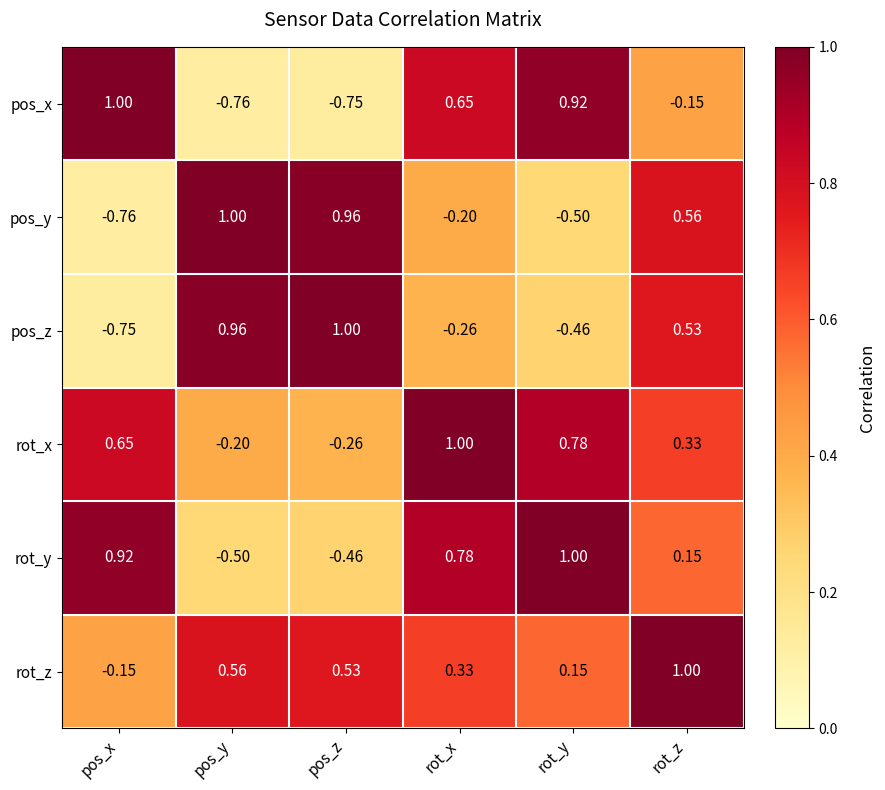

Which series has the largest total across all categories?

rot_z